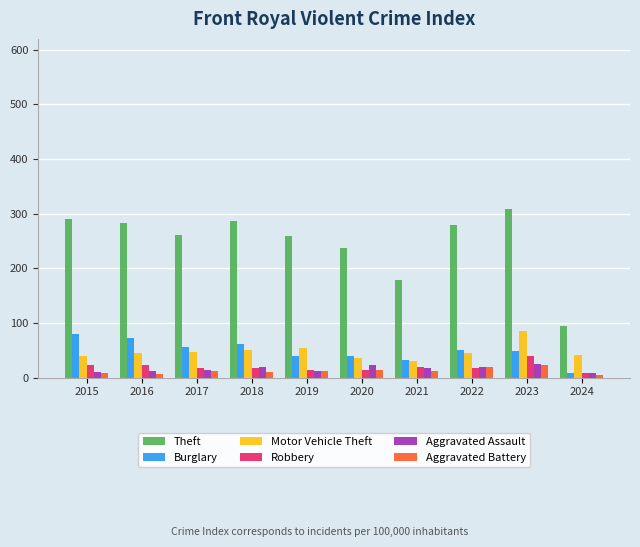

What is the value of the Theft bar at the 9th from the left?

308